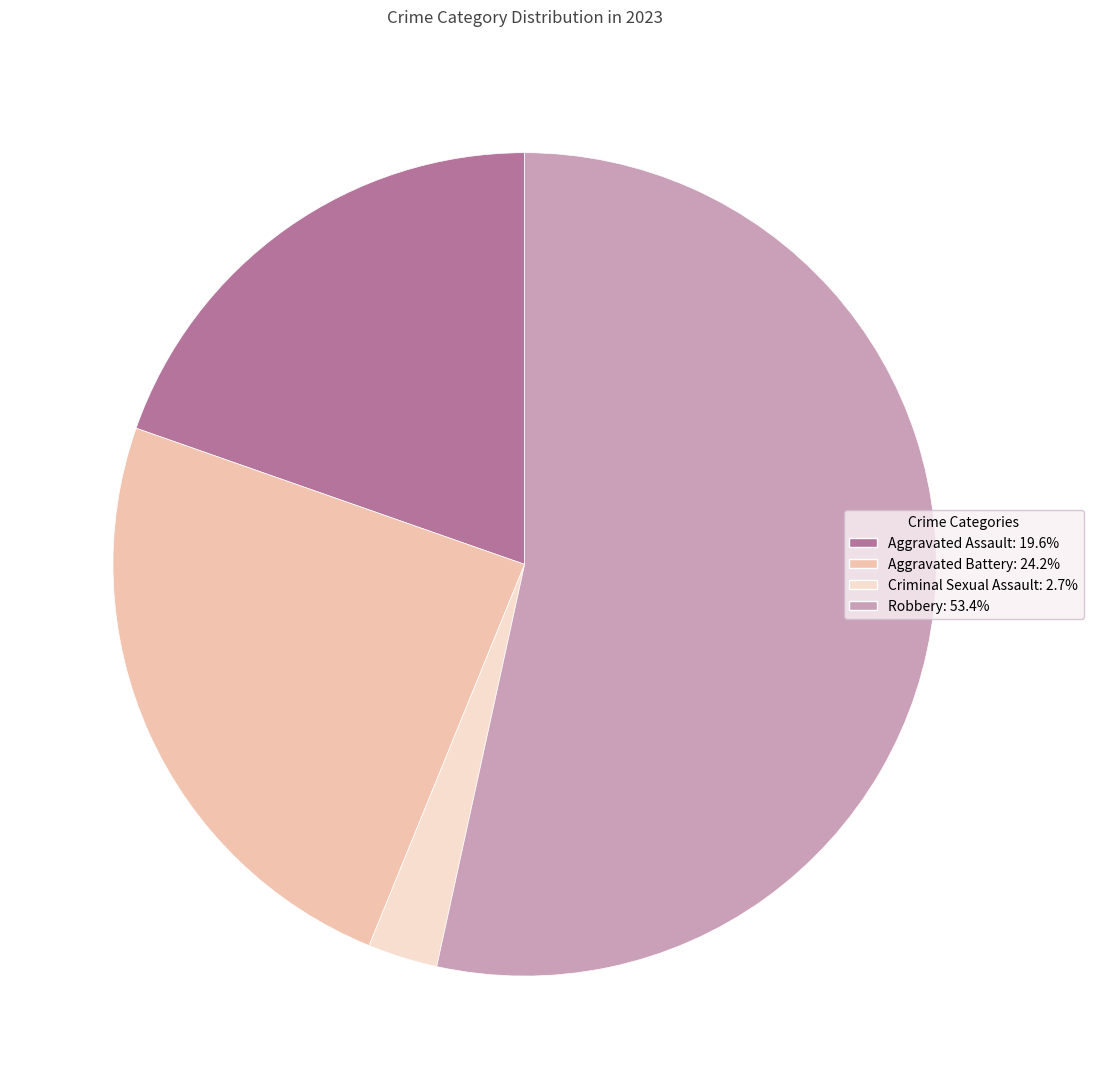

Is the sum of Robbery and Aggravated Assault greater than half?

Yes